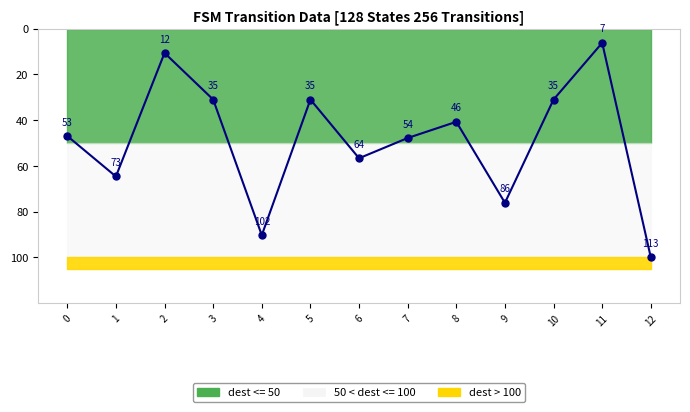

Which label corresponds to the largest value in the chart?

12